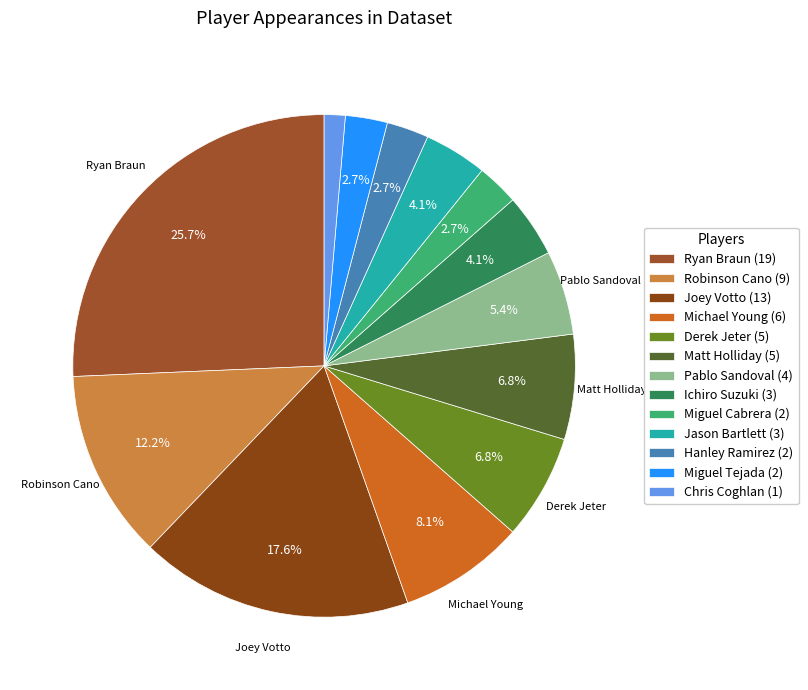

How many slices are in this pie chart?

13